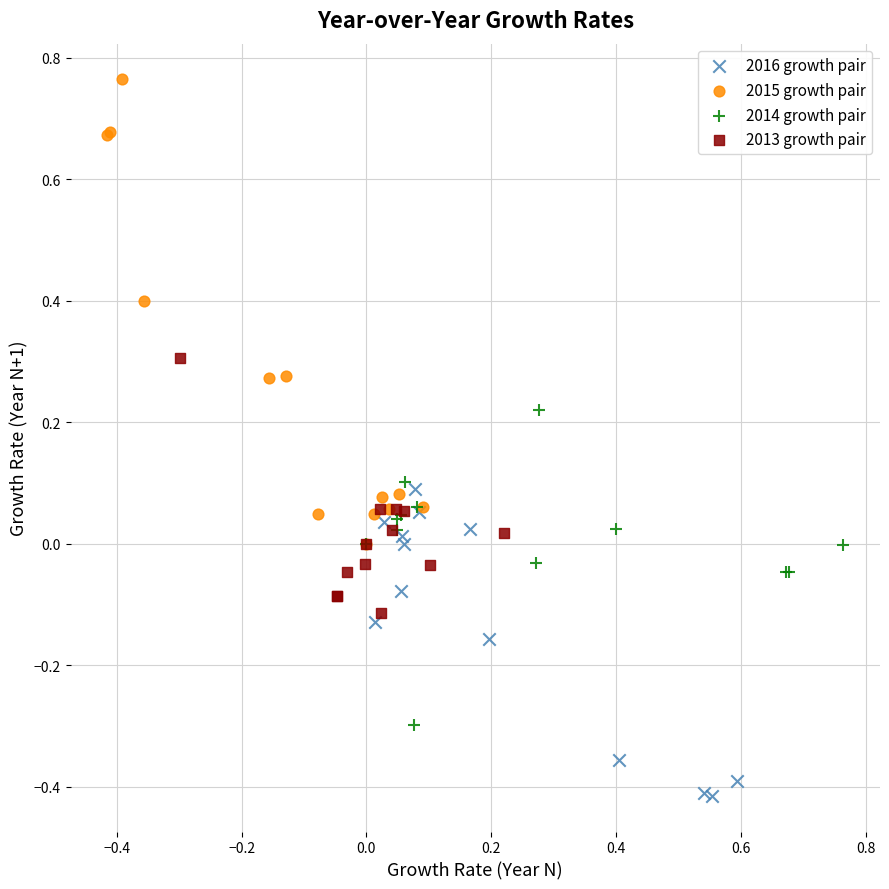

Which series contains the lowest Y value?

2016 growth pair